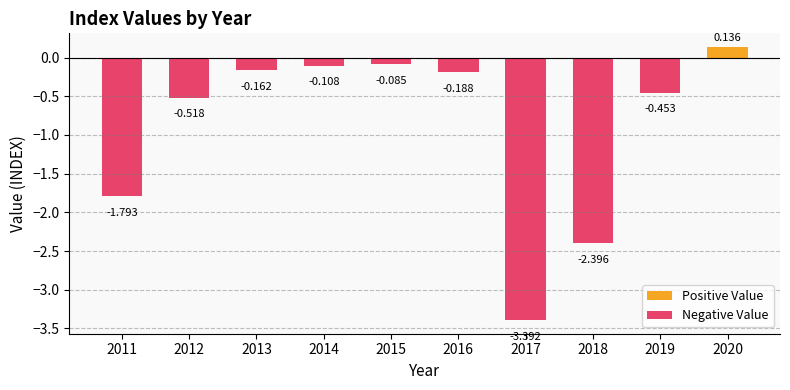

How many groups of bars are there?

10